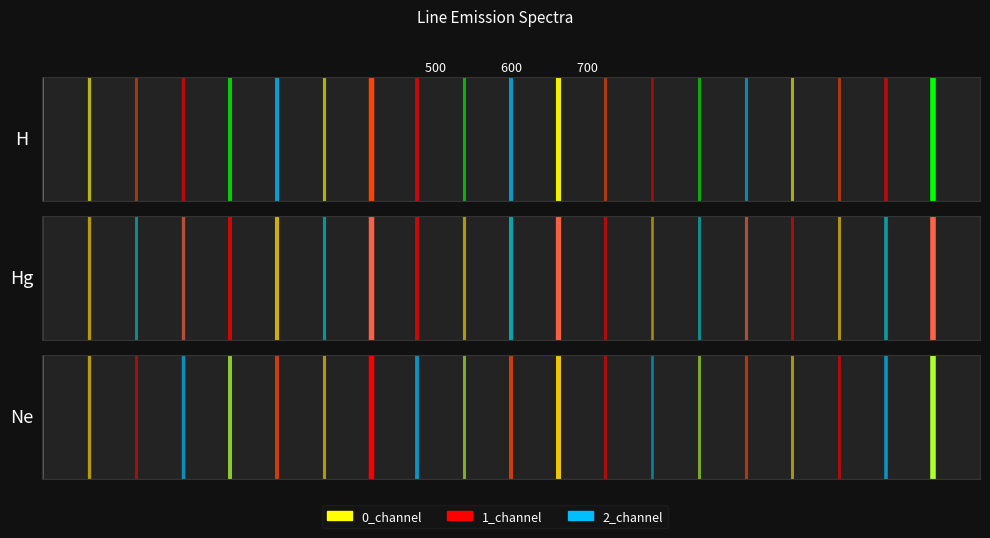

List the series in order of their peak value, lowest first.

0_channel, 1_channel, 2_channel